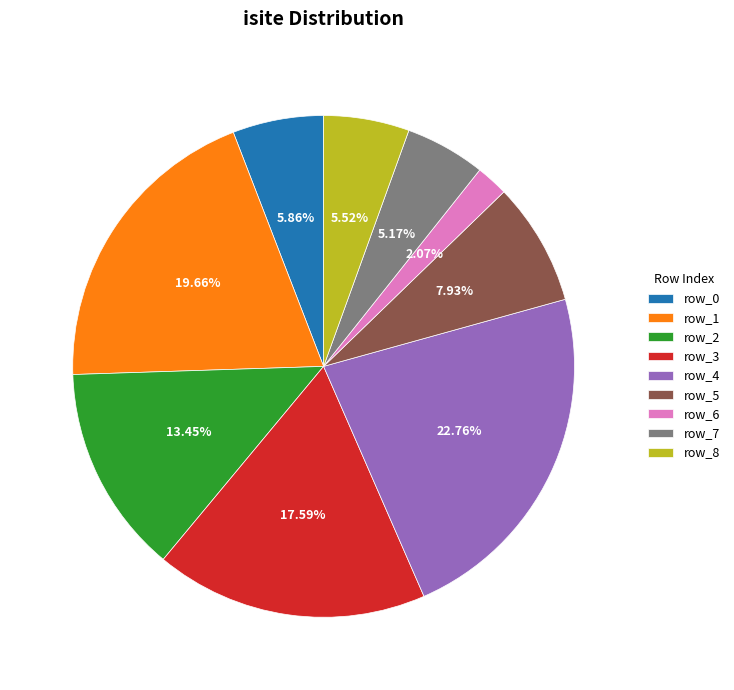

What is the ratio of the value at row_3 to the value at row_5?

2.2